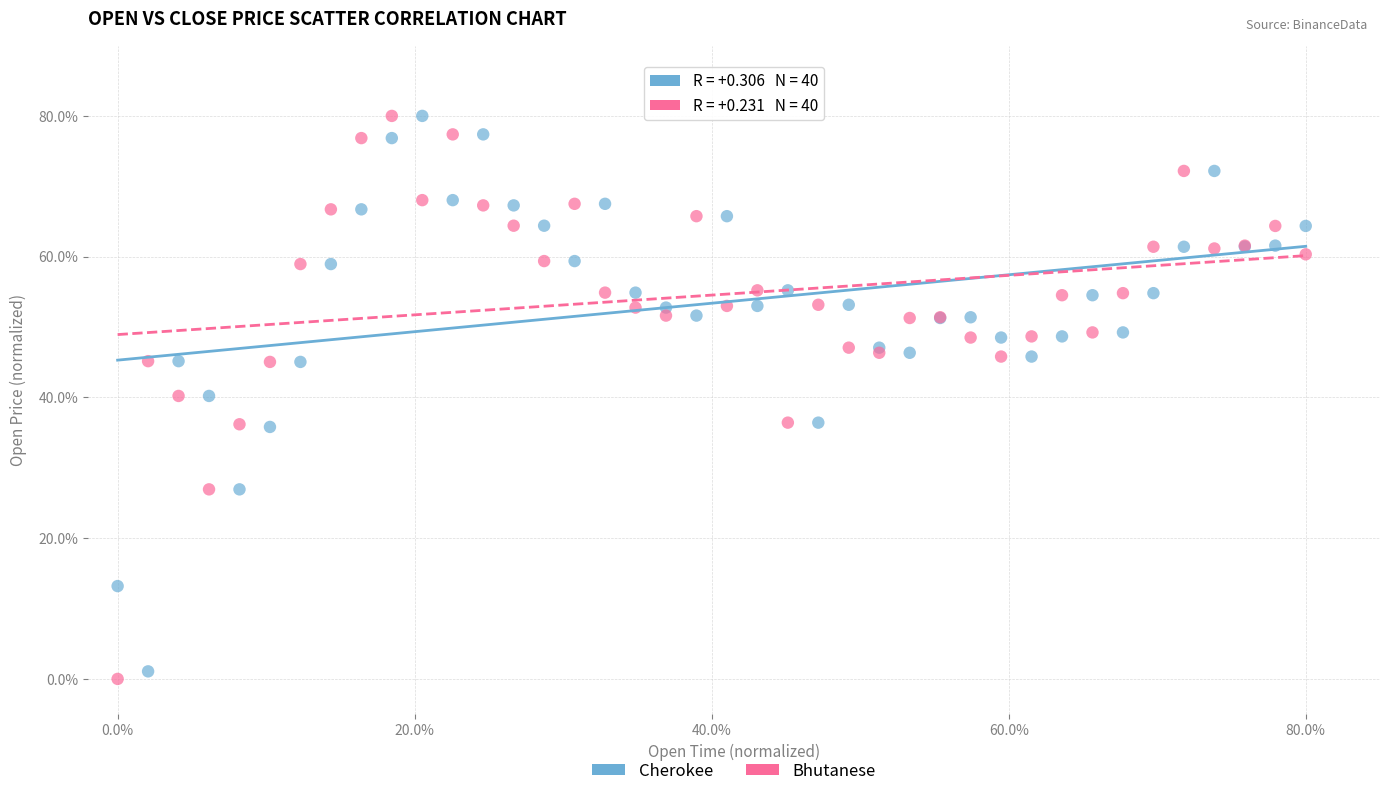

Which series reaches the minimum Y coordinate?

Bhutanese